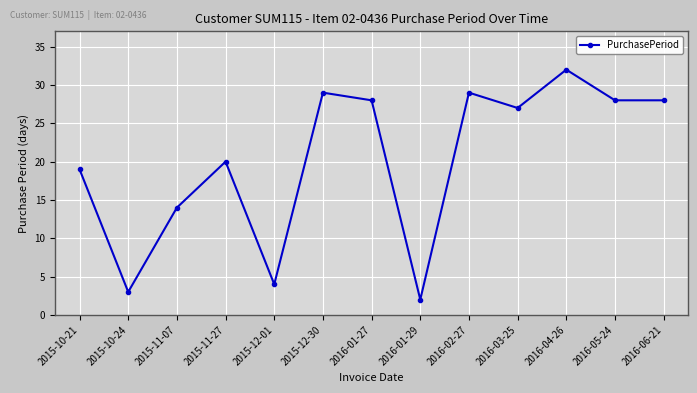

Count the number of categories in the chart.

13